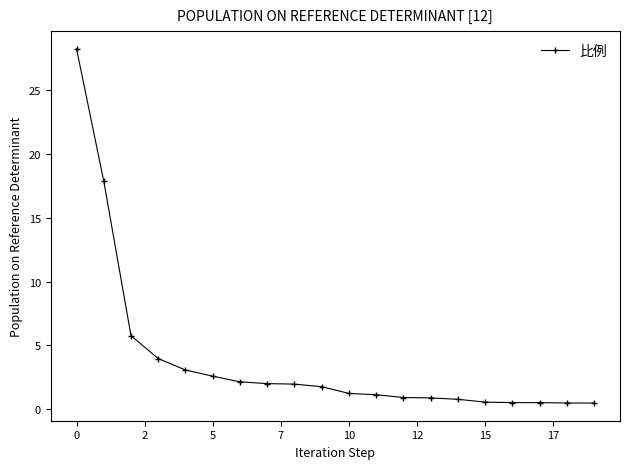

What is the difference between the second highest and minimum values?

17.4